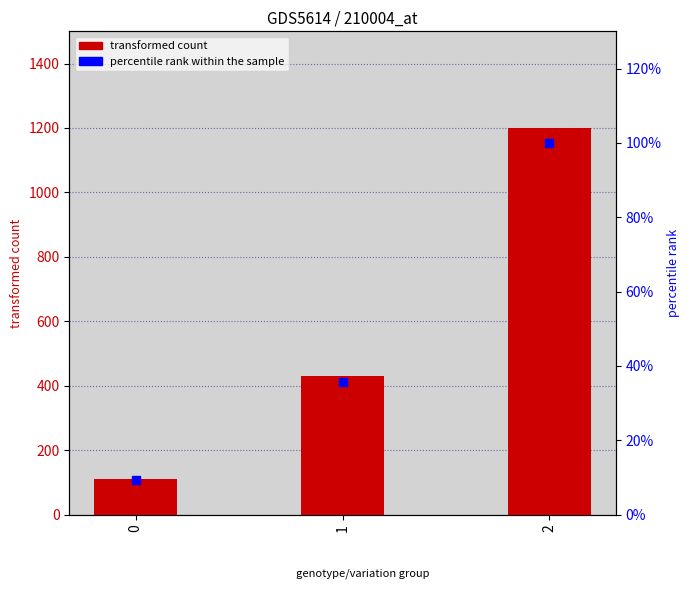

What is the total value across all series at 2?

1300.0